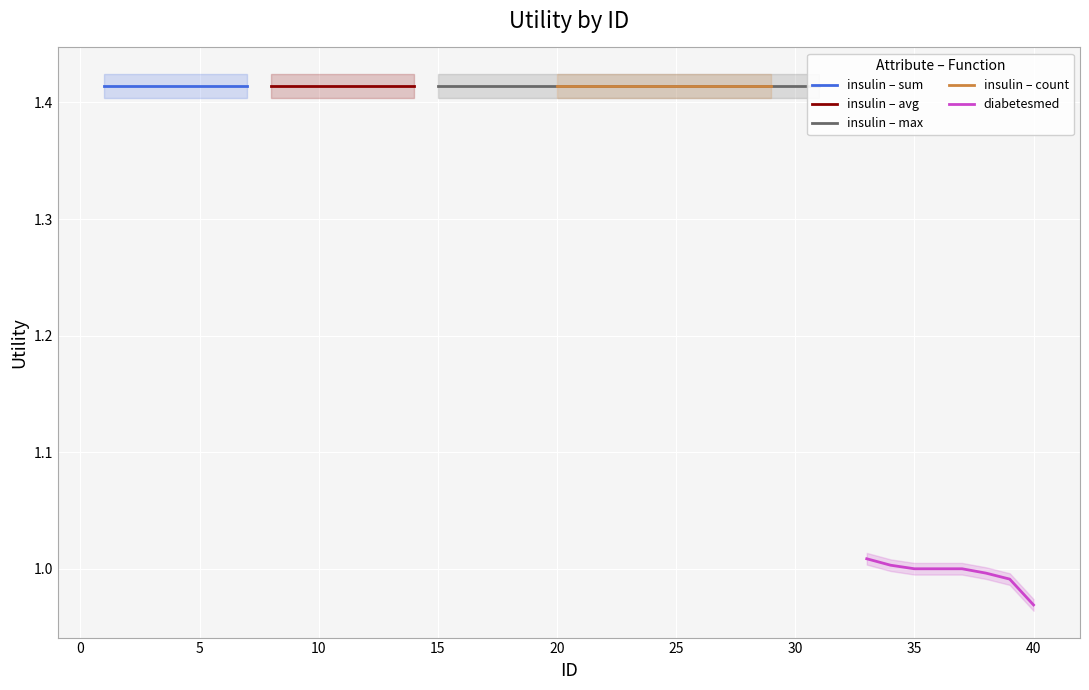

Which category has the lowest value in the diabetesmed series?

40